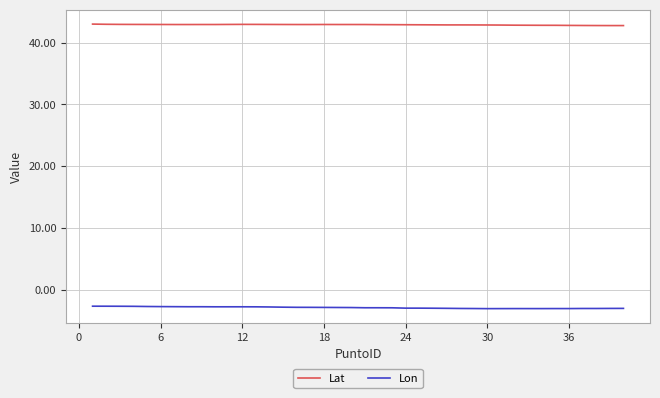

Which series has the widest spread of values?

Lon